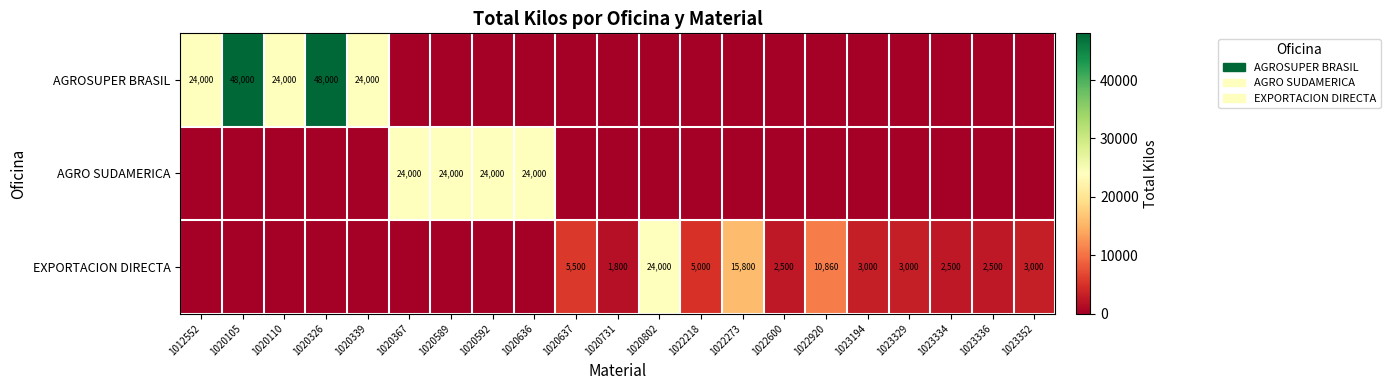

At how many categories does at least one series exceed 31233?

2